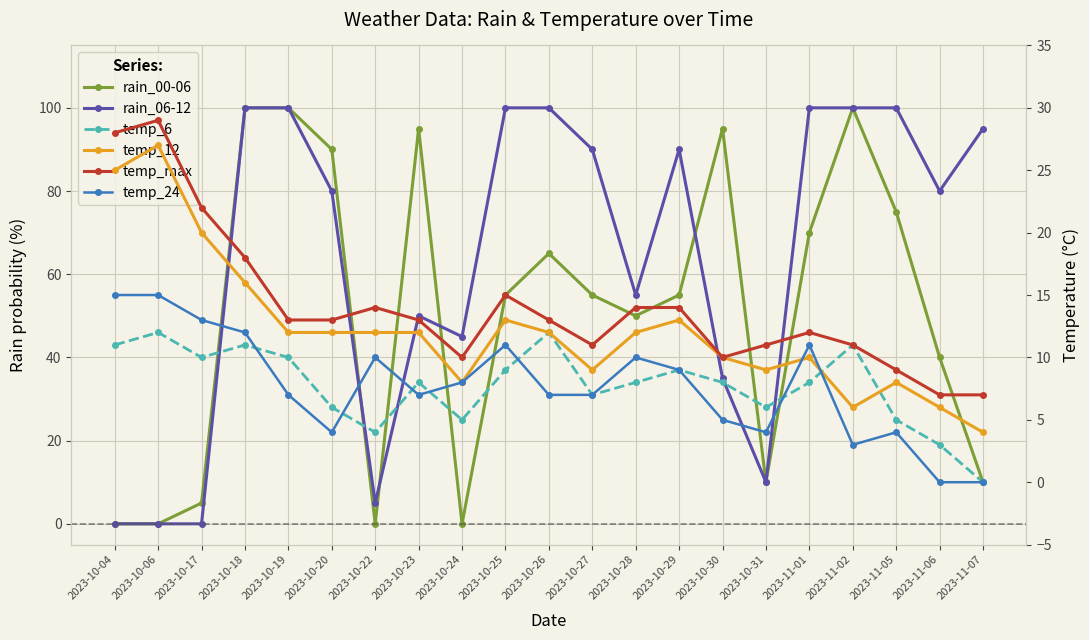

What is the maximum value shown in the chart?

100